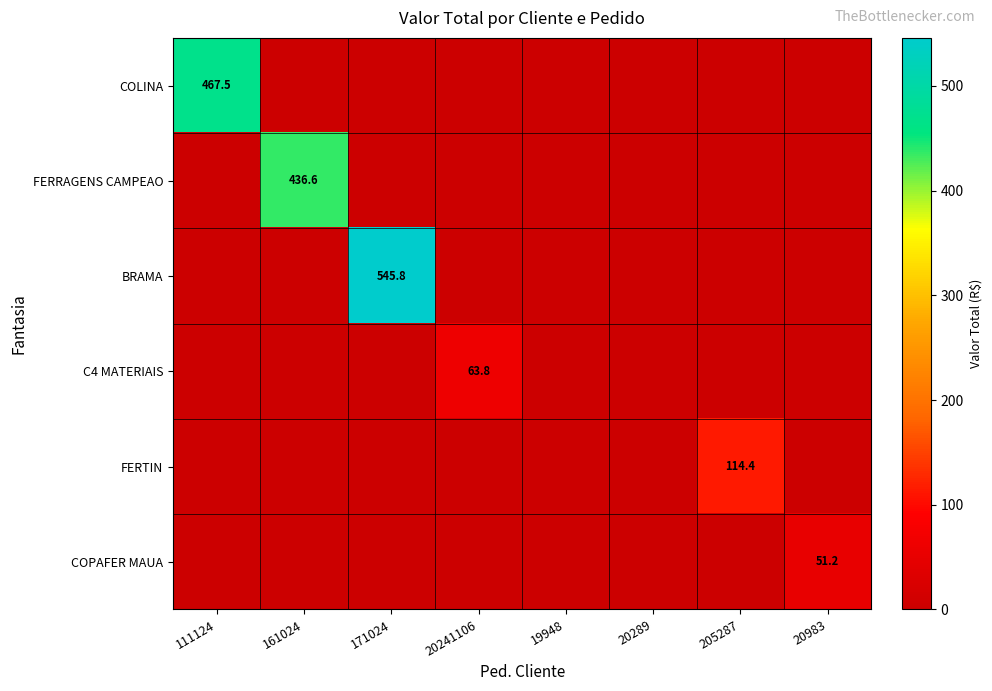

The BRAMA series shows 926.0 at 171024. True or false?

False